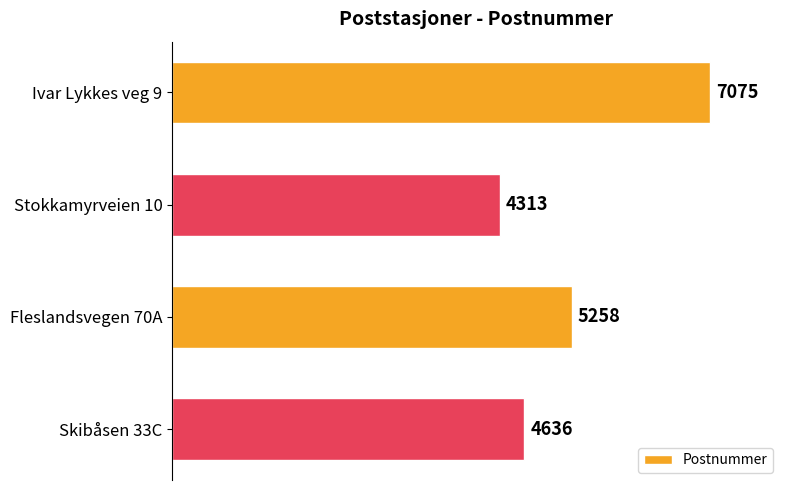

Reading top to bottom, extract all data points from this chart.

7075	4313	5258	4636